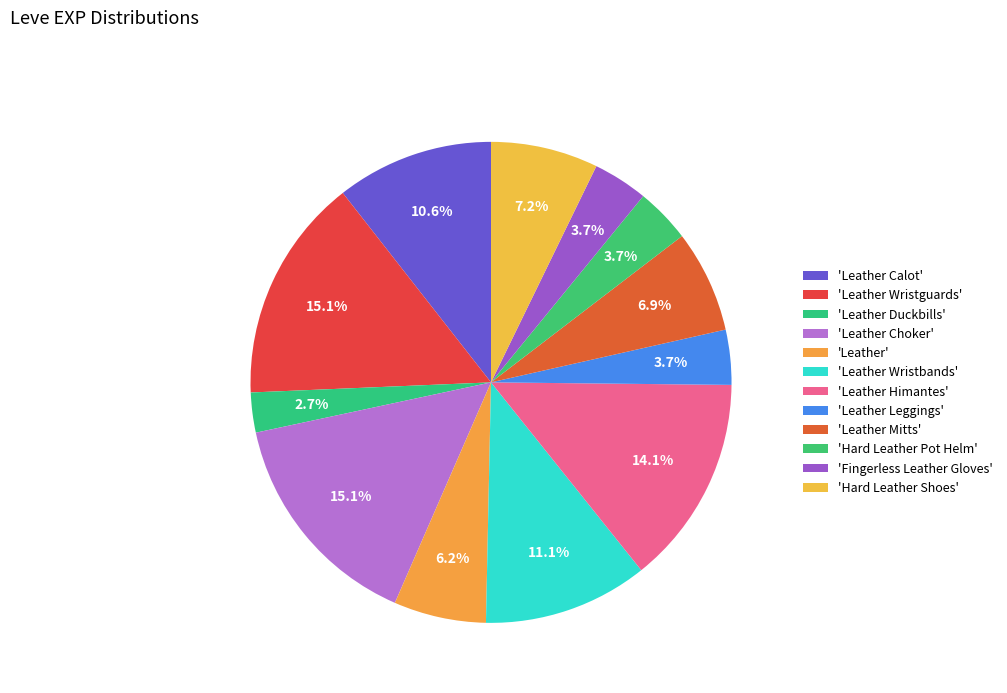

What is the largest slice in the pie chart?

Leather Wristguards